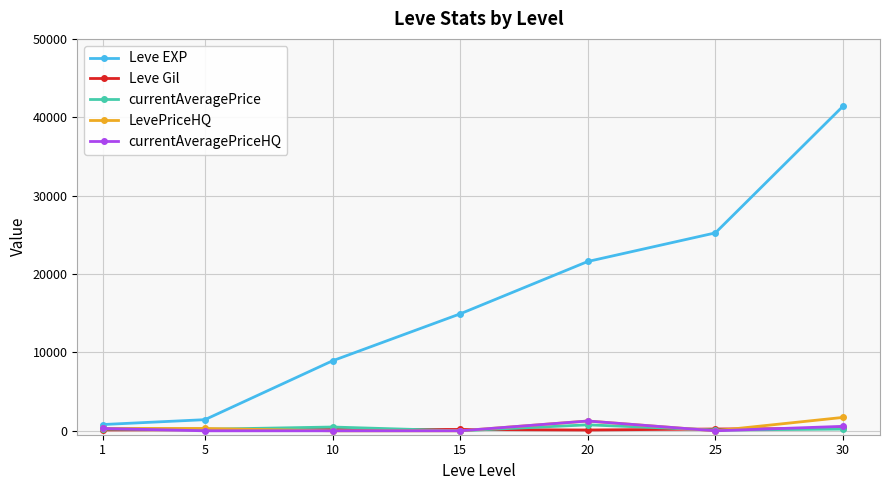

What is the maximum value for Leve EXP?

41410.0